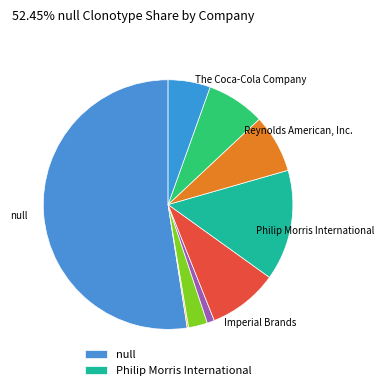

Which slice represents more than half of the pie?

null